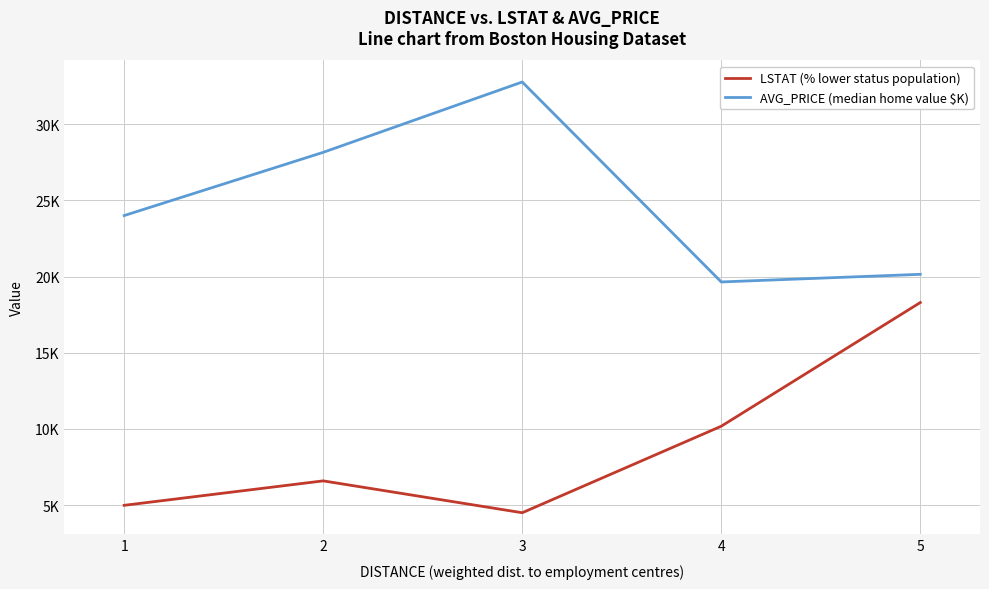

Reading left to right, extract all data points from this chart.

LSTAT (% lower status population): 5.0	6.6	4.5	10.2	18.3
AVG_PRICE (median home value $K): 24.0	28.2	32.8	19.6	20.1